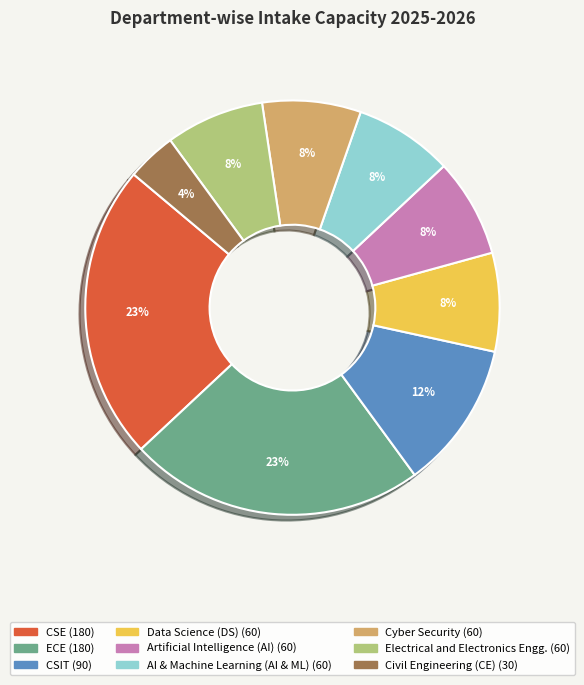

Is there any slice that represents more than half of the pie?

No